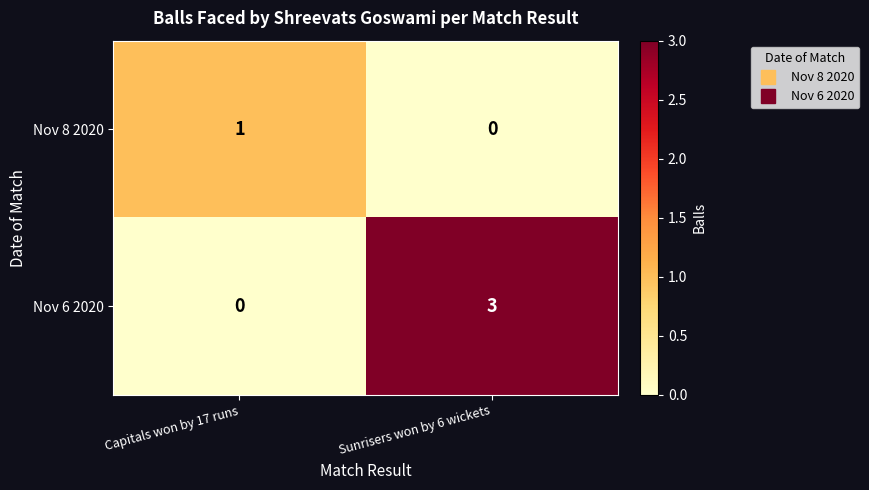

True or false: Nov 6 2020 has a value of 2 at Capitals won by 17 runs.

False